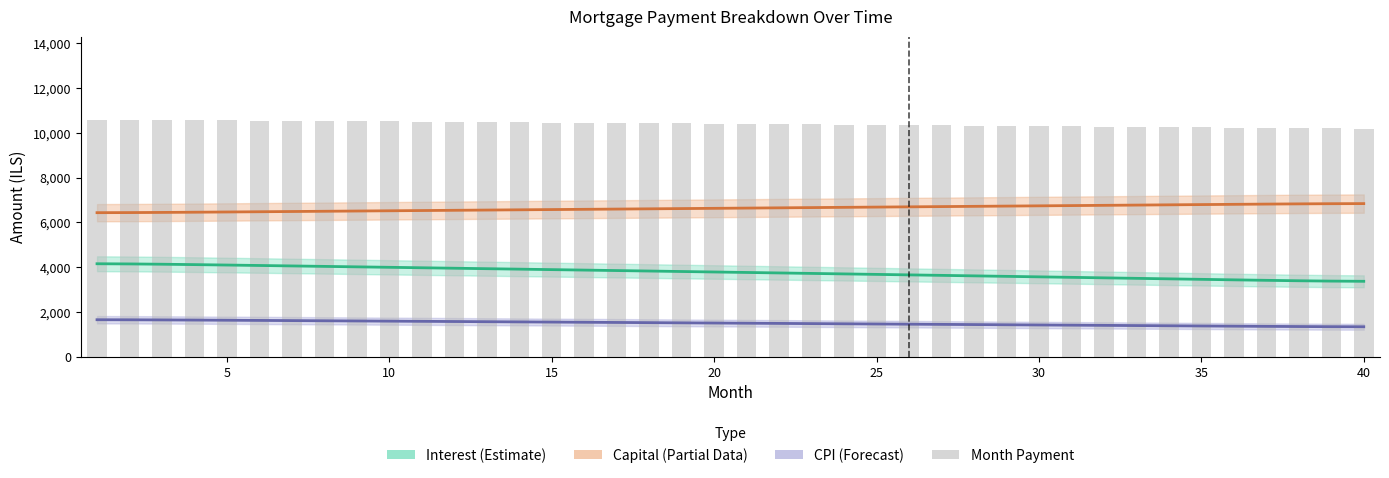

How many values exceed 10410?

20